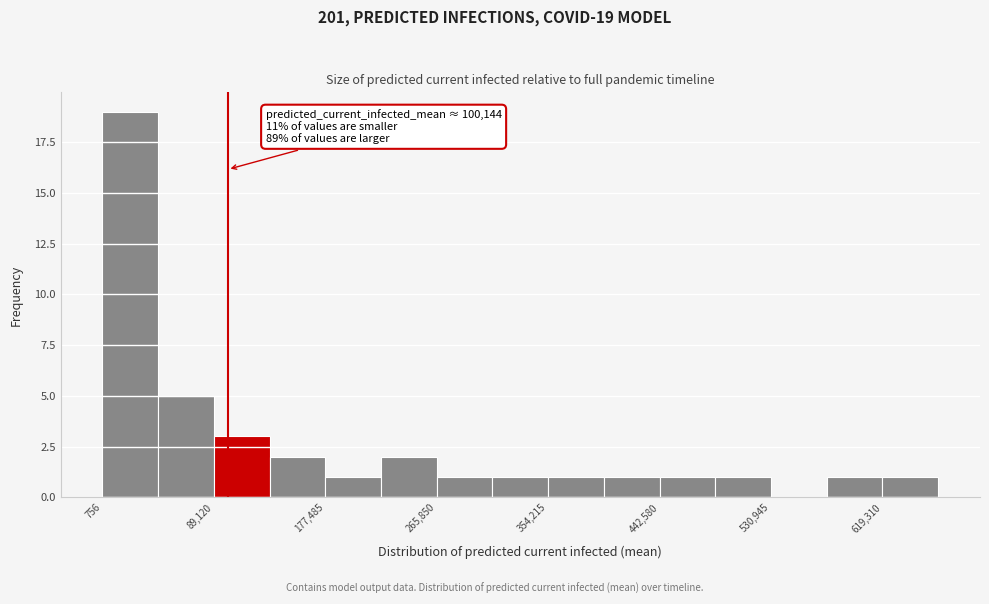

Over which range of the x-axis is the bar tallest?

0 to 40000